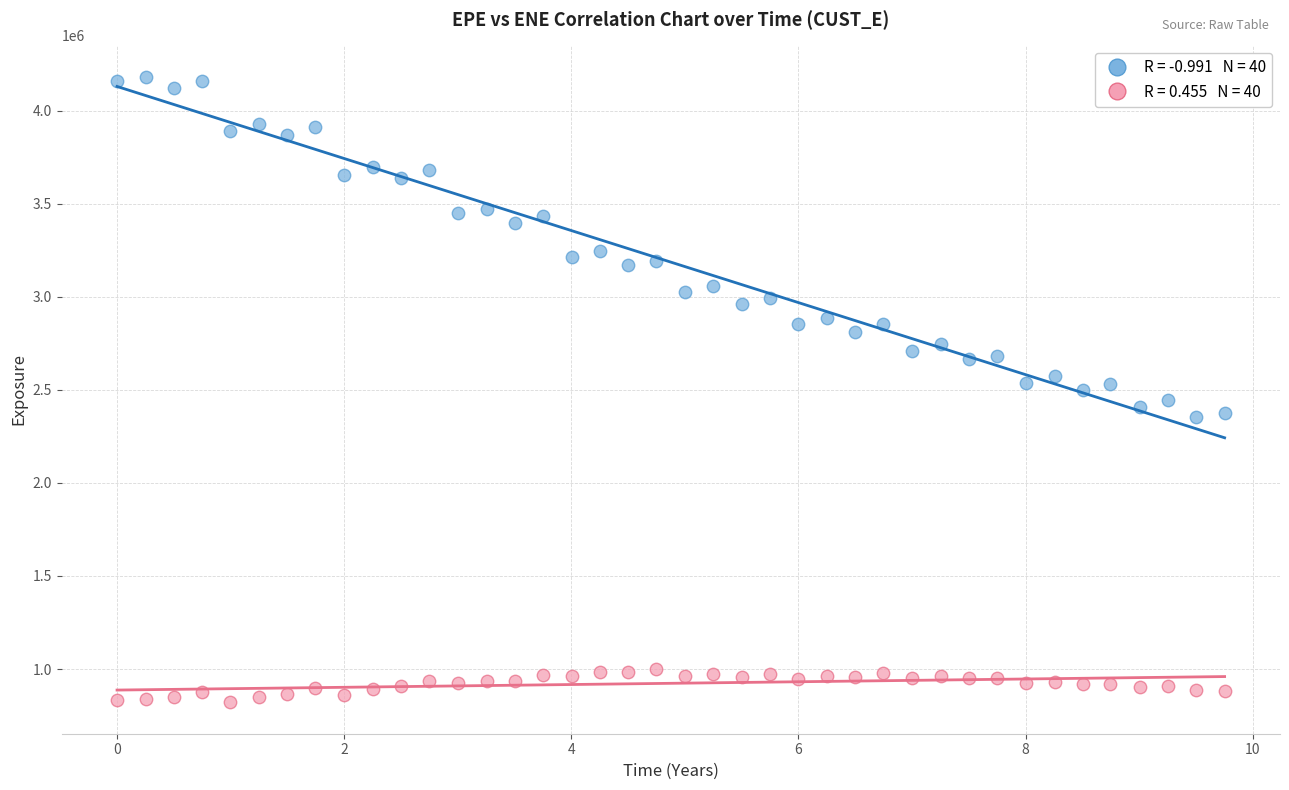

Across all data points, what is the range of Y values (max minus min)?

3362141.9